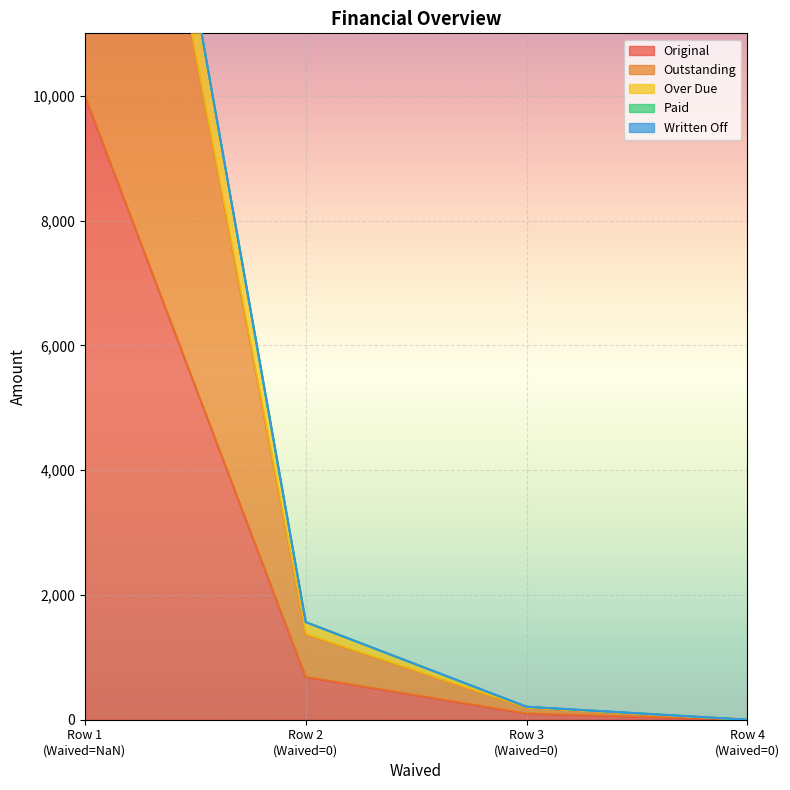

True or false: Original has more than 1 interior local peaks.

False